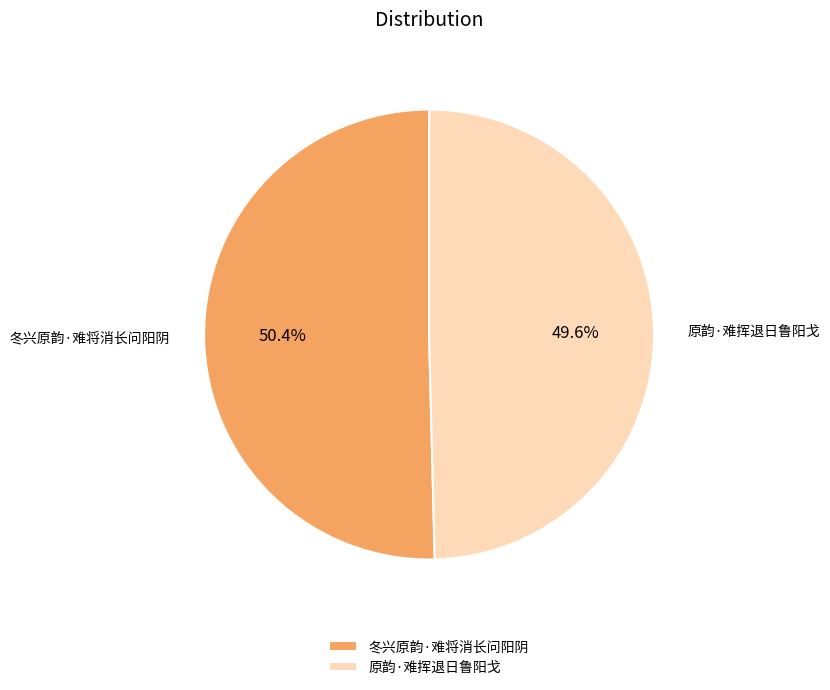

To the nearest percent, what percentage of the pie is 冬兴原韵·难将消长问阳阴?

50%